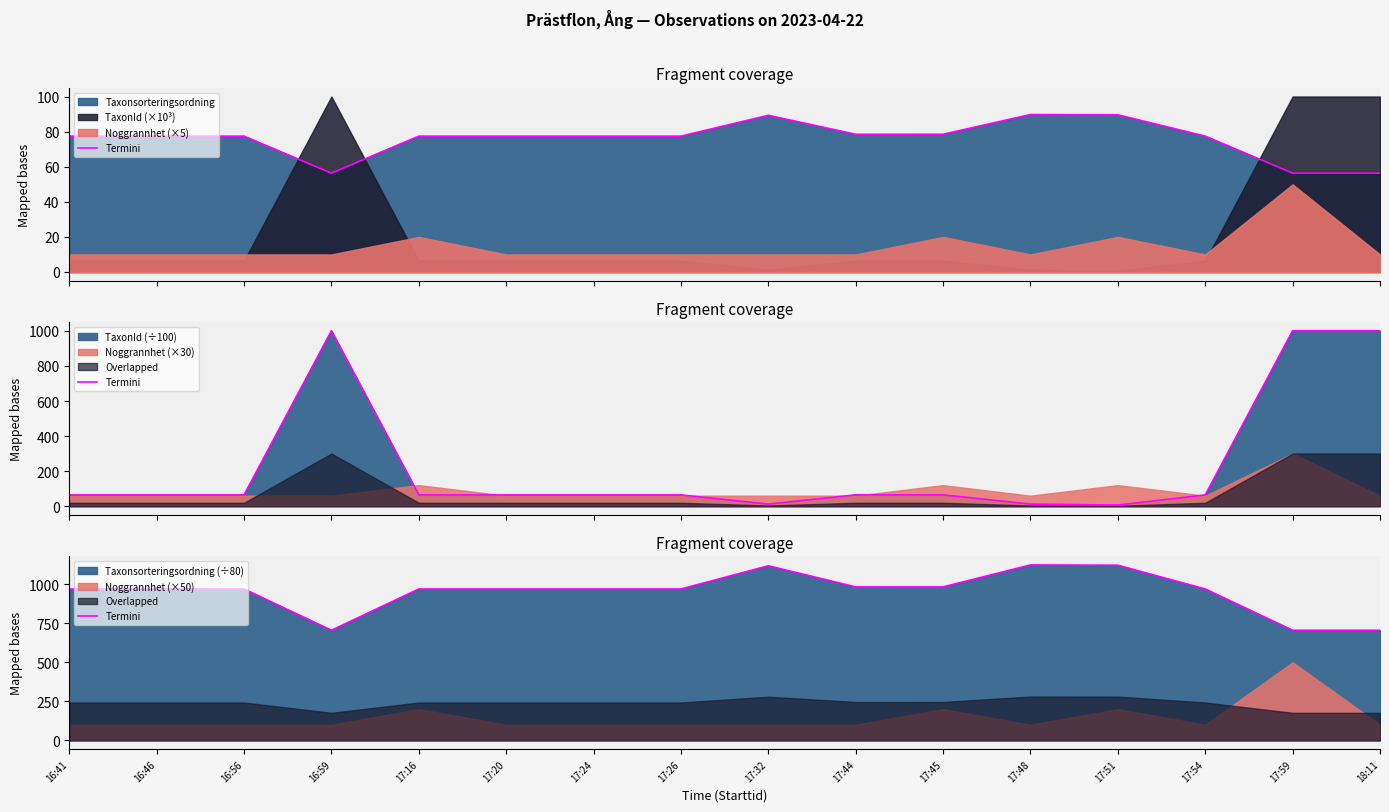

Reading left to right, extract all data points from this chart.

16:41=968.8	16:46=968.8	16:56=968.8	16:59=704.9	17:16=968.8	17:20=968.8	17:24=968.8	17:26=968.8	17:32=1117.4	17:44=982.1	17:45=982.5	17:48=1122.9	17:51=1120.9	17:54=968.8	17:59=704.9	18:11=704.9